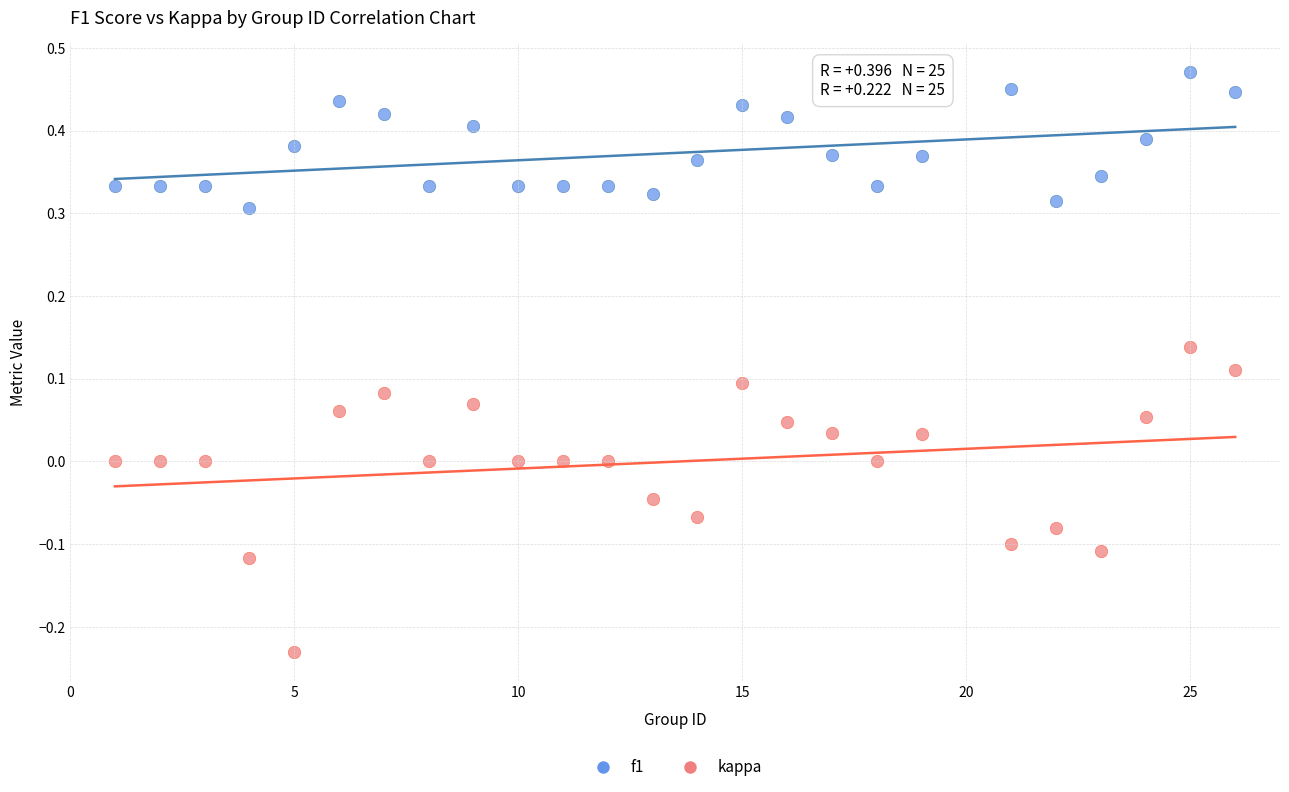

Which series contains the highest Y value?

f1